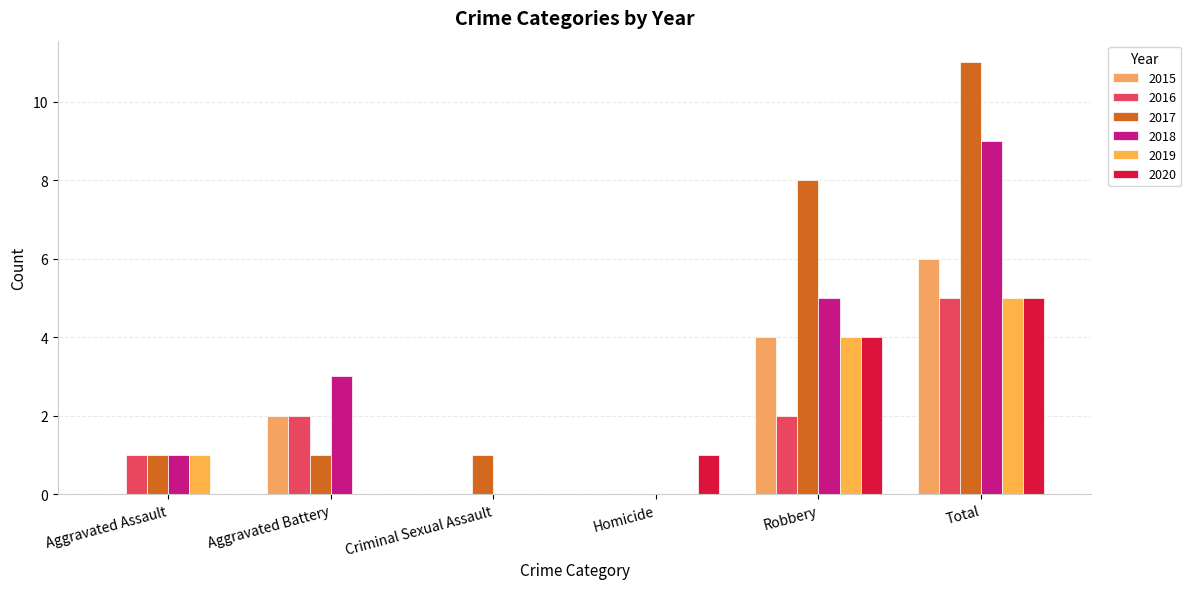

List the labels in order of 2017 value, largest first.

Total, Robbery, Aggravated Assault, Aggravated Battery, Criminal Sexual Assault, Homicide